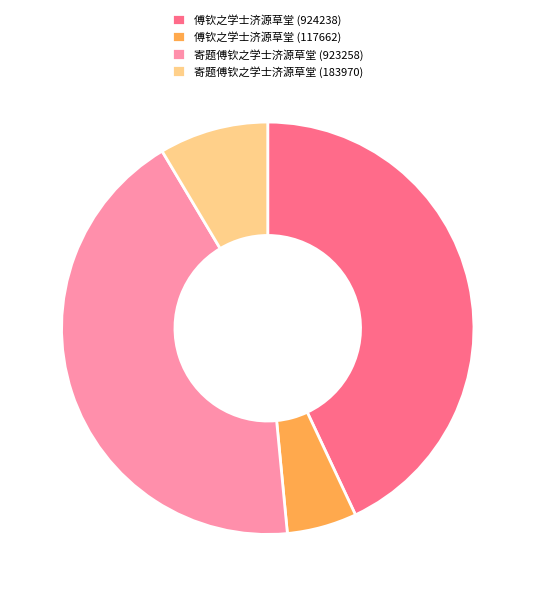

What is the ratio of the value at 傅钦之学士济源草堂 (117662) to the value at 傅钦之学士济源草堂 (924238)?

0.1